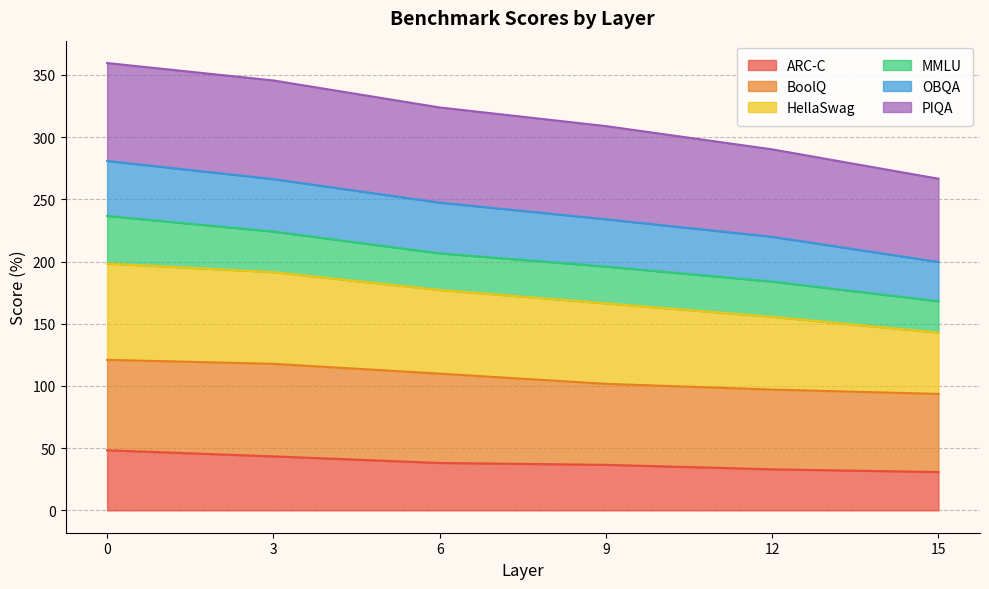

Between 3 and 15, which series saw the biggest shift?

HellaSwag